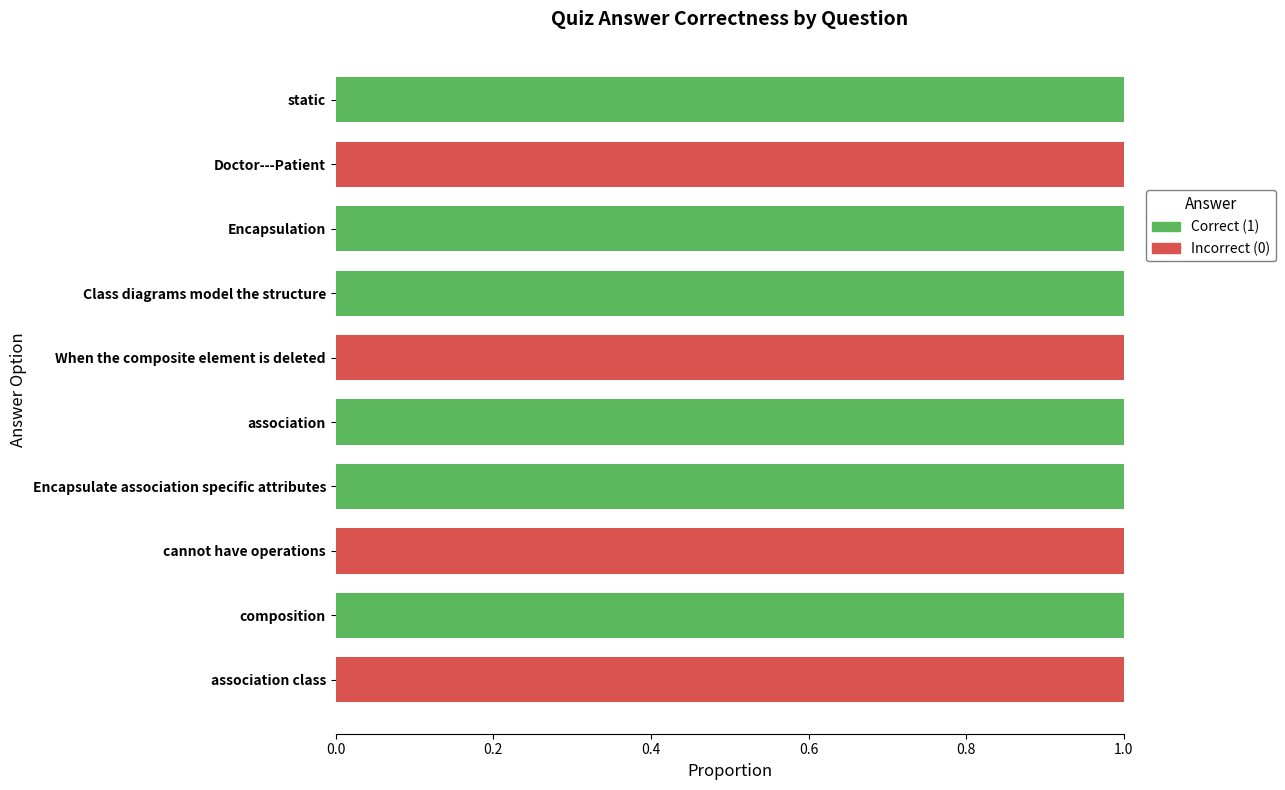

Is it true that Correct (1) equals 1 at Encapsulation?

True